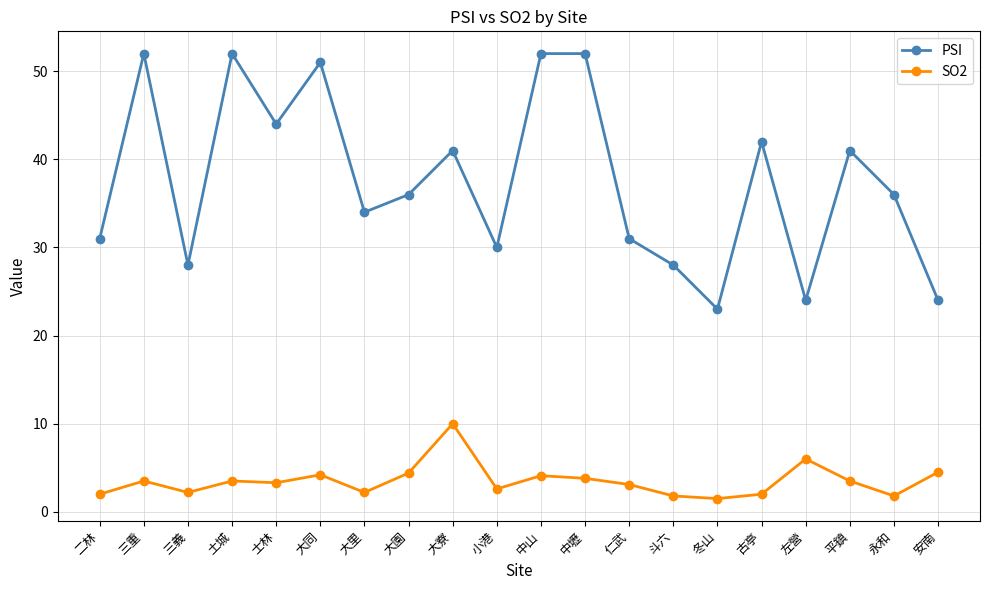

Is it true that SO2 equals 4.4 at 大園?

True